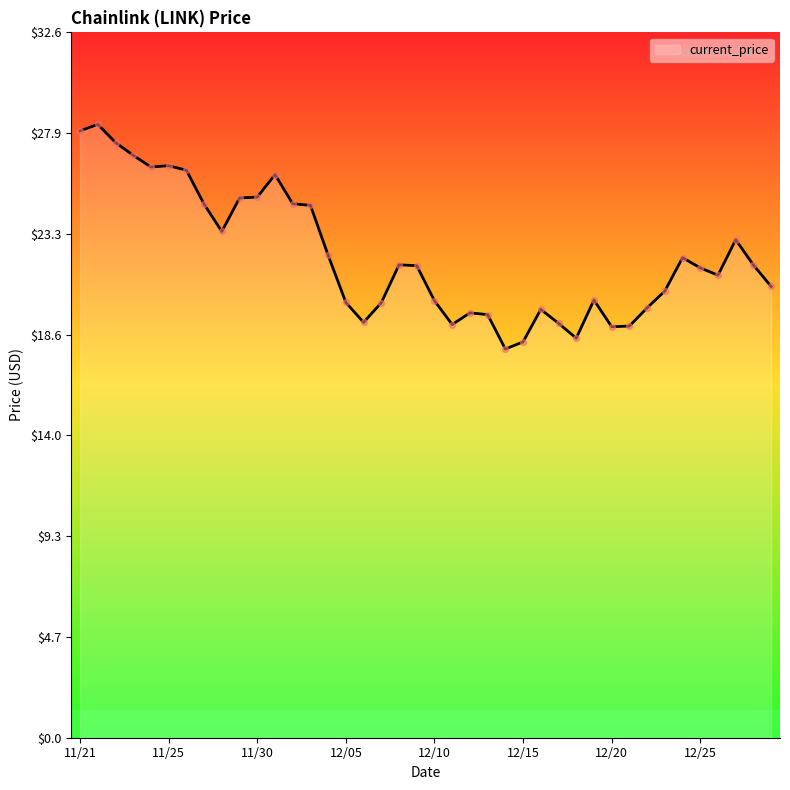

What is the smallest value displayed?

18.0